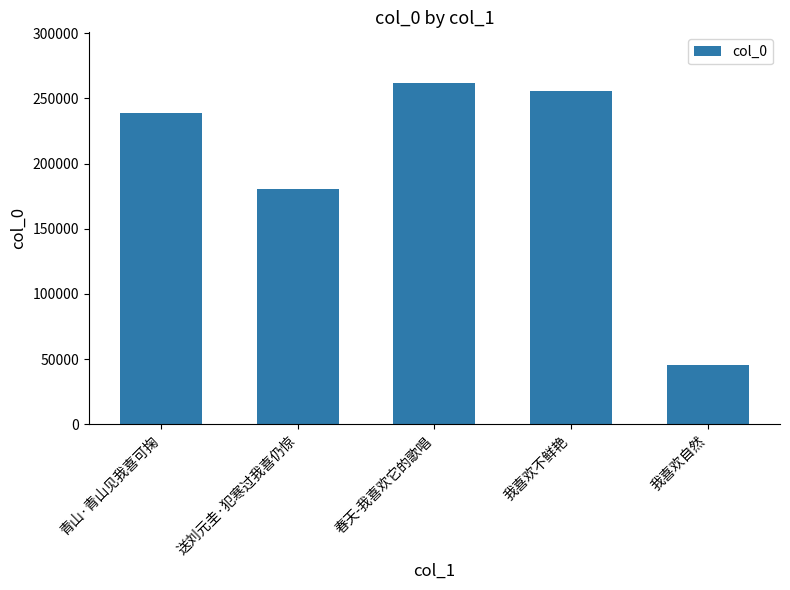

Read the value at 青山·青山见我喜可掬.

238687